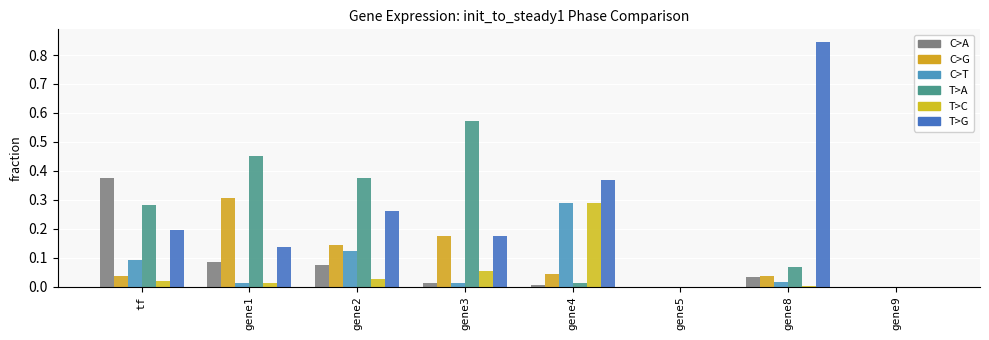

The value of init_to_steady1_5_2 at gene8 is 0.0. True or false?

True